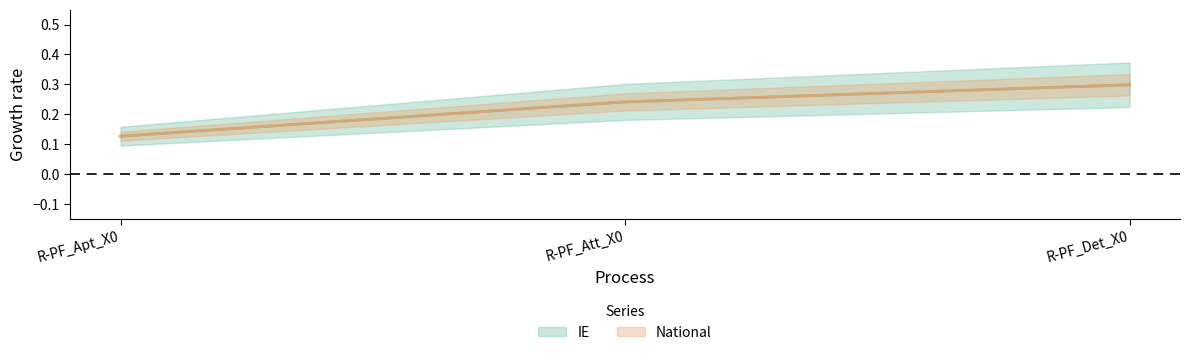

Is it true that IE equals 0.3 at R-PF_Det_X0?

True